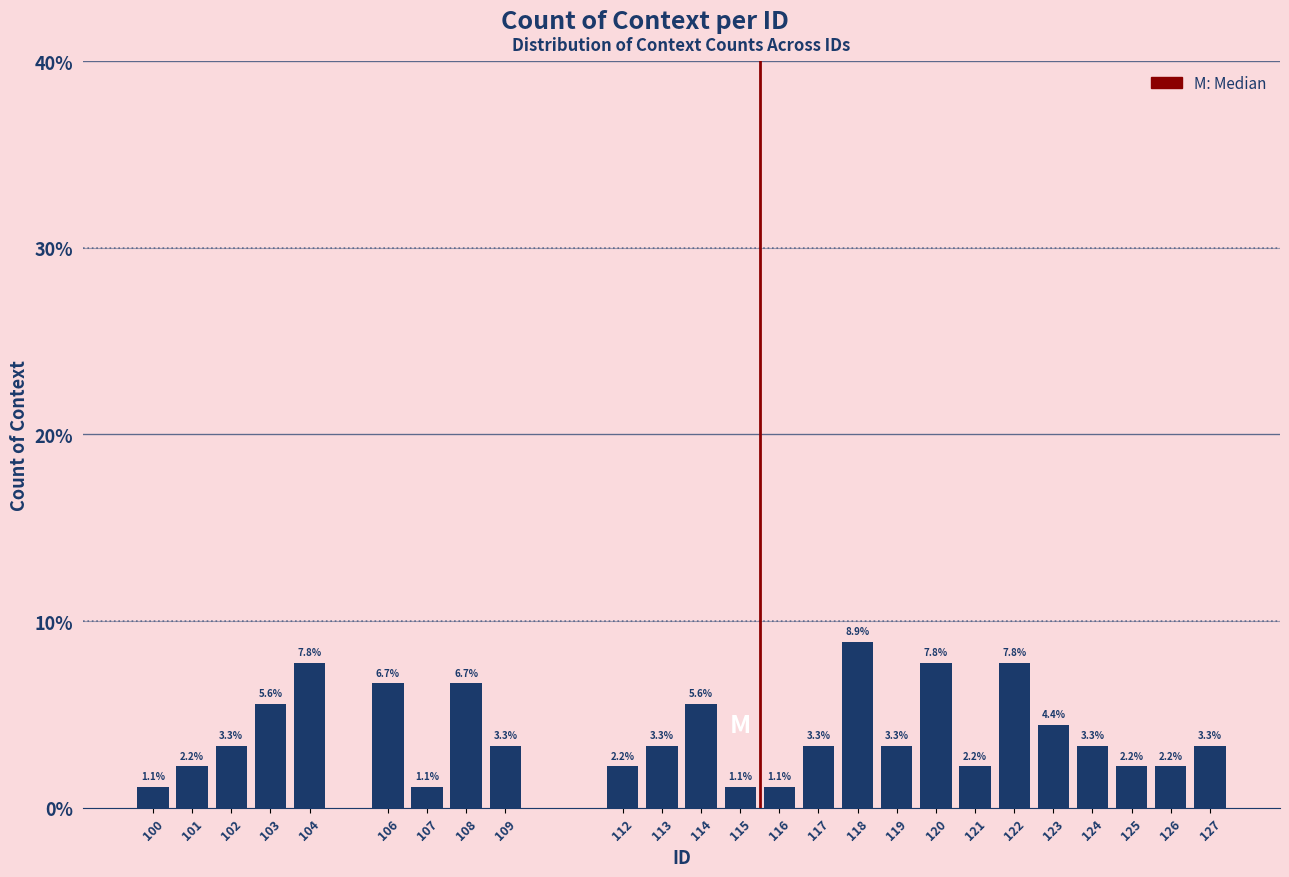

Reading right to left, transcribe all the data shown in this chart.

3.3	2.2	2.2	3.3	4.4	7.8	2.2	7.8	3.3	8.9	3.3	1.1	1.1	5.6	3.3	2.2	3.3	6.7	1.1	6.7	7.8	5.6	3.3	2.2	1.1